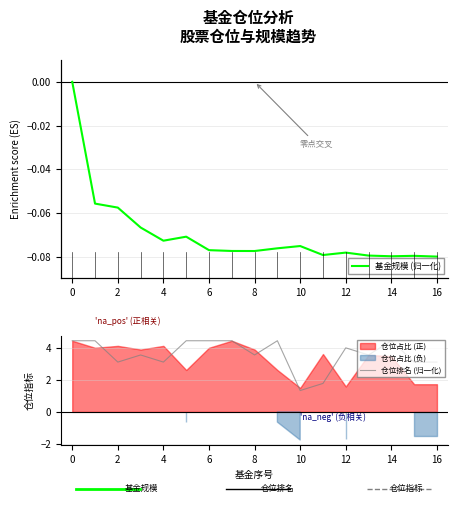

What is the sum of all 仓位排名 (归一化) values?

61.4